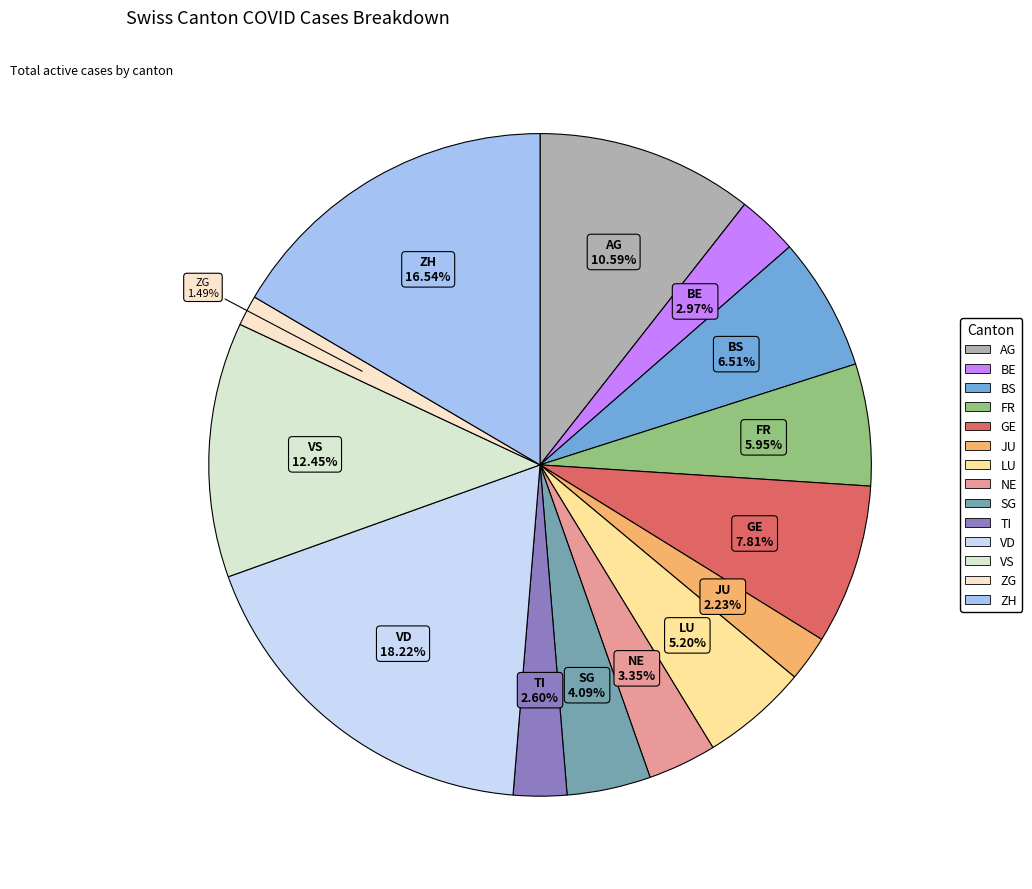

To the nearest percent, what is the difference between the VD and VS slice percentages?

6%